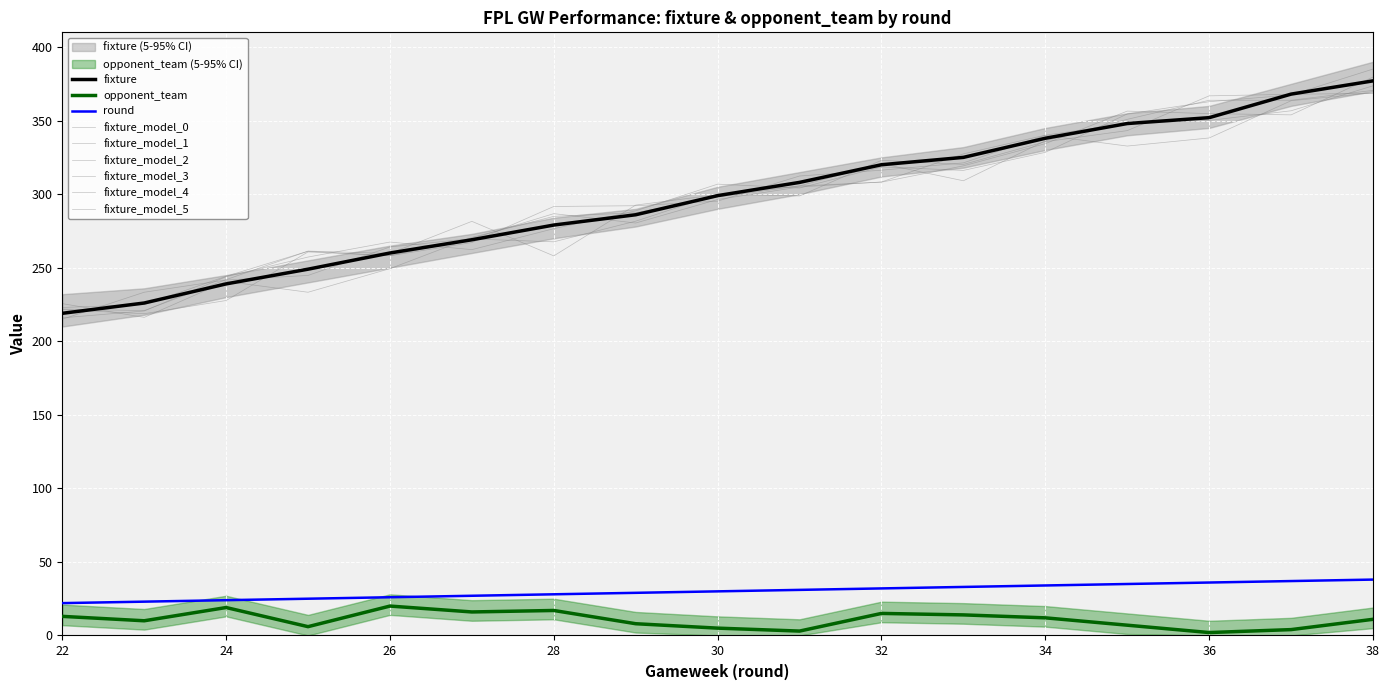

At how many categories does at least one series exceed 103?

17